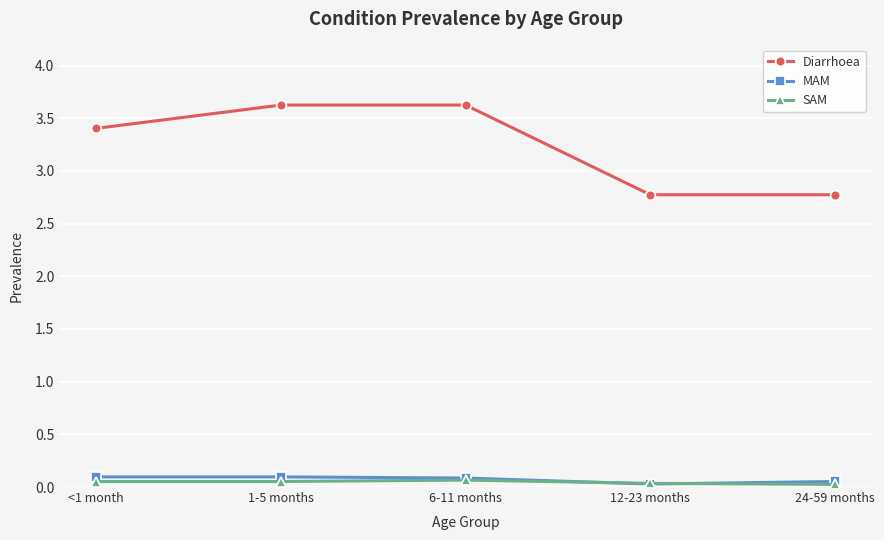

True or false: Diarrhoea and SAM intersect in this chart.

False